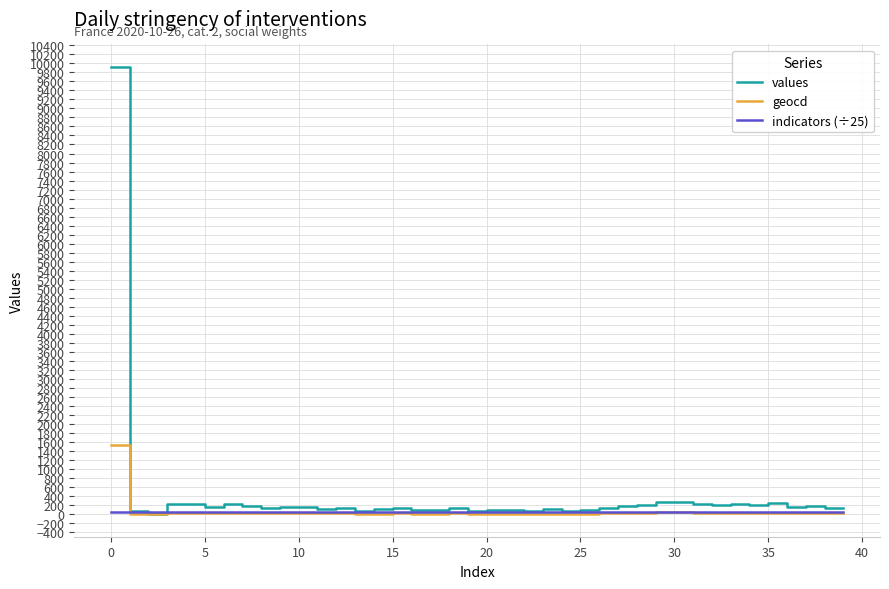

Which series has the largest range (max minus min)?

values